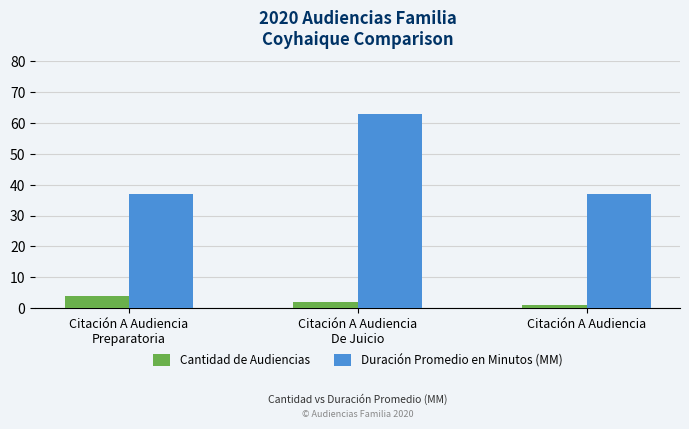

Reading left to right, list all the values displayed in this chart.

Cantidad de Audiencias: 4	2	1
Duración Promedio en Minutos (MM): 37	63	37